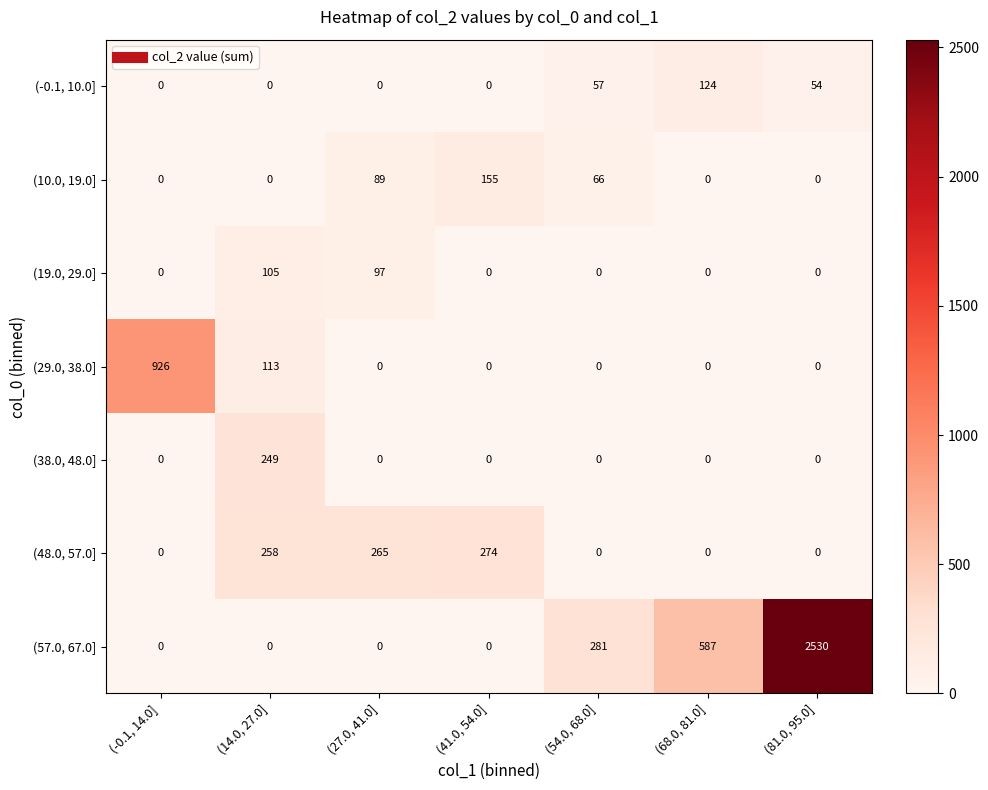

What is the maximum value shown in the chart?

2530